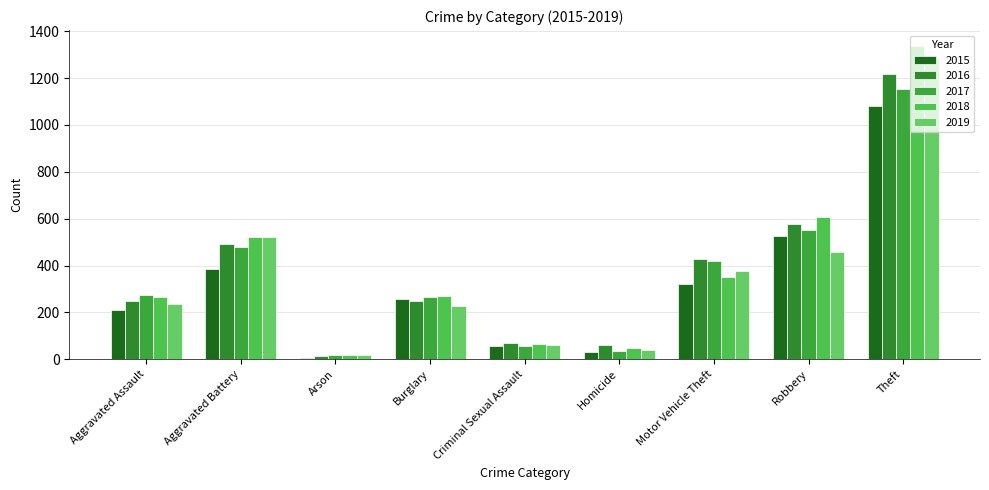

What is the greatest value displayed?

1338